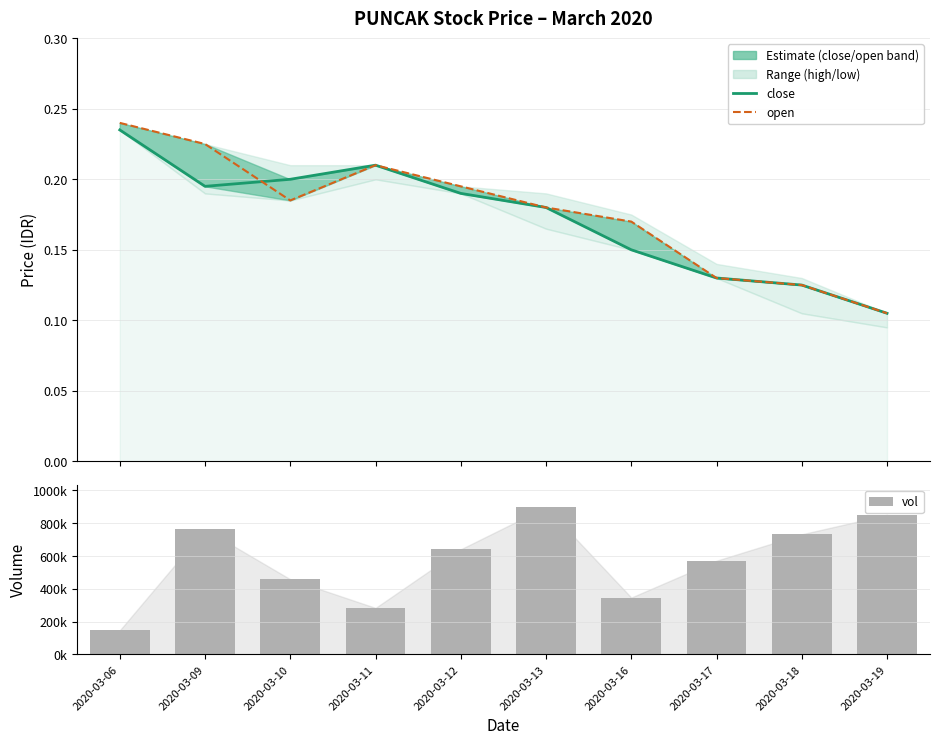

How many groups of bars are there?

10